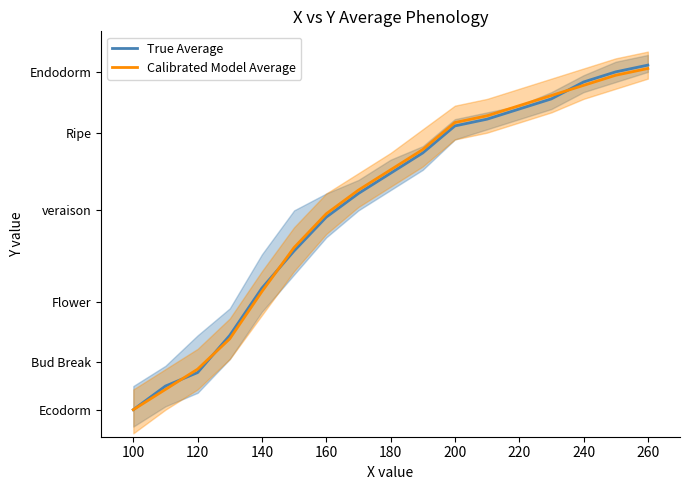

Does the chart have visible grid lines?

No